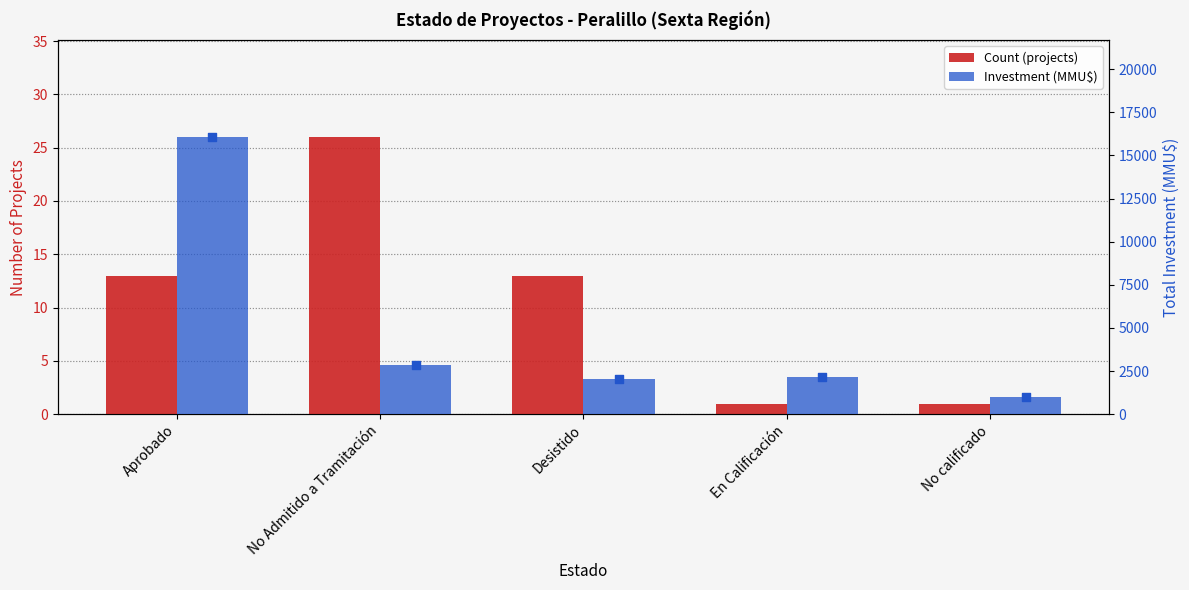

What are all the series names shown in the legend?

Count (projects), Investment (MMU$)